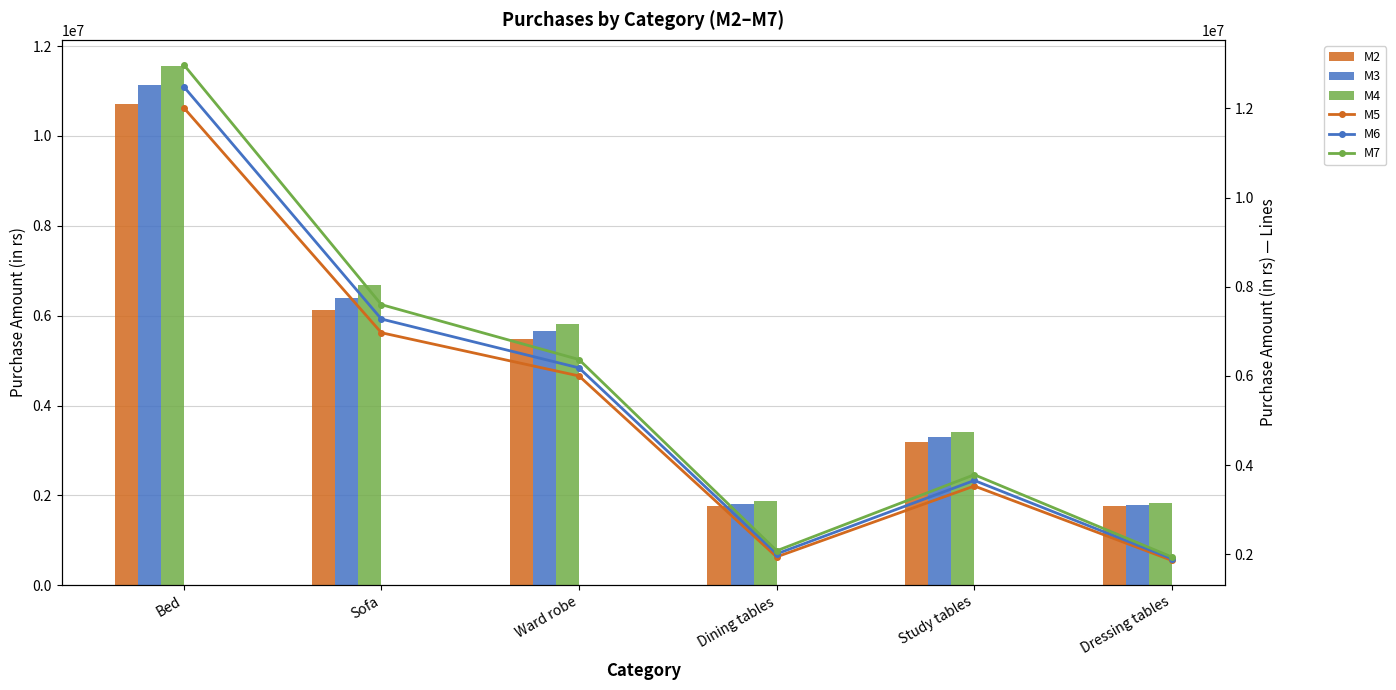

What is the sum of all M3 values?

30067798.0